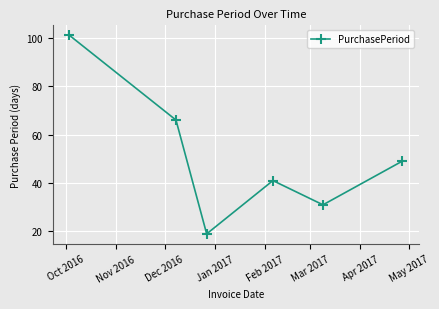

What is the value of the 3rd point from the left?

19